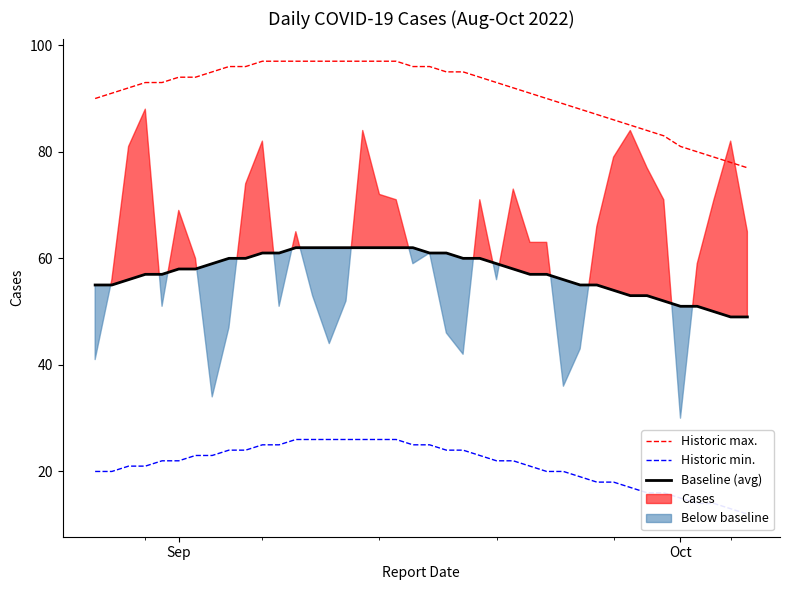

True or false: Historic max. and Baseline (avg) cross at least once.

False